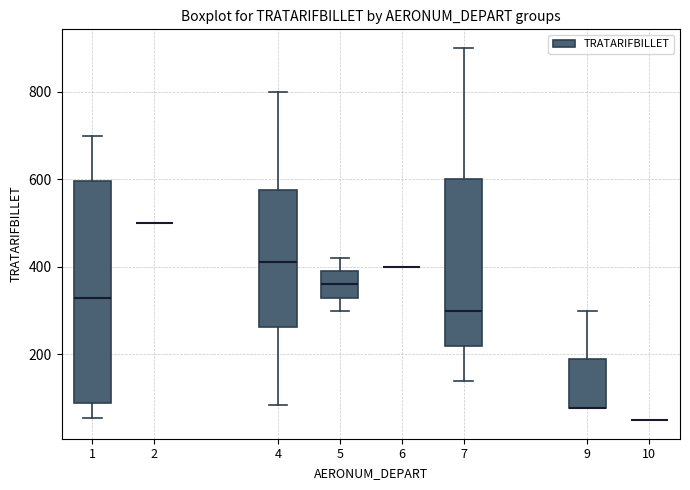

Reading left to right, read every box against the y-axis: the position of its median line, the range the box covers, and the ends of its whiskers. The values are not printed on the chart, so give them approximately, as read against the axis.

1: median 340, box 80 to 600, whiskers 60 to 700
2: box collapsed to a line at 500, whiskers 500 to 500
4: median 420, box 260 to 580, whiskers 80 to 800
5: median 360, box 340 to 400, whiskers 300 to 420
6: box collapsed to a line at 400, whiskers 400 to 400
7: median 300, box 220 to 600, whiskers 140 to 900
9: median 80 (drawn on the box's lower edge), box 80 to 180, whiskers 80 to 300
10: box collapsed to a line at 60, whiskers 60 to 60